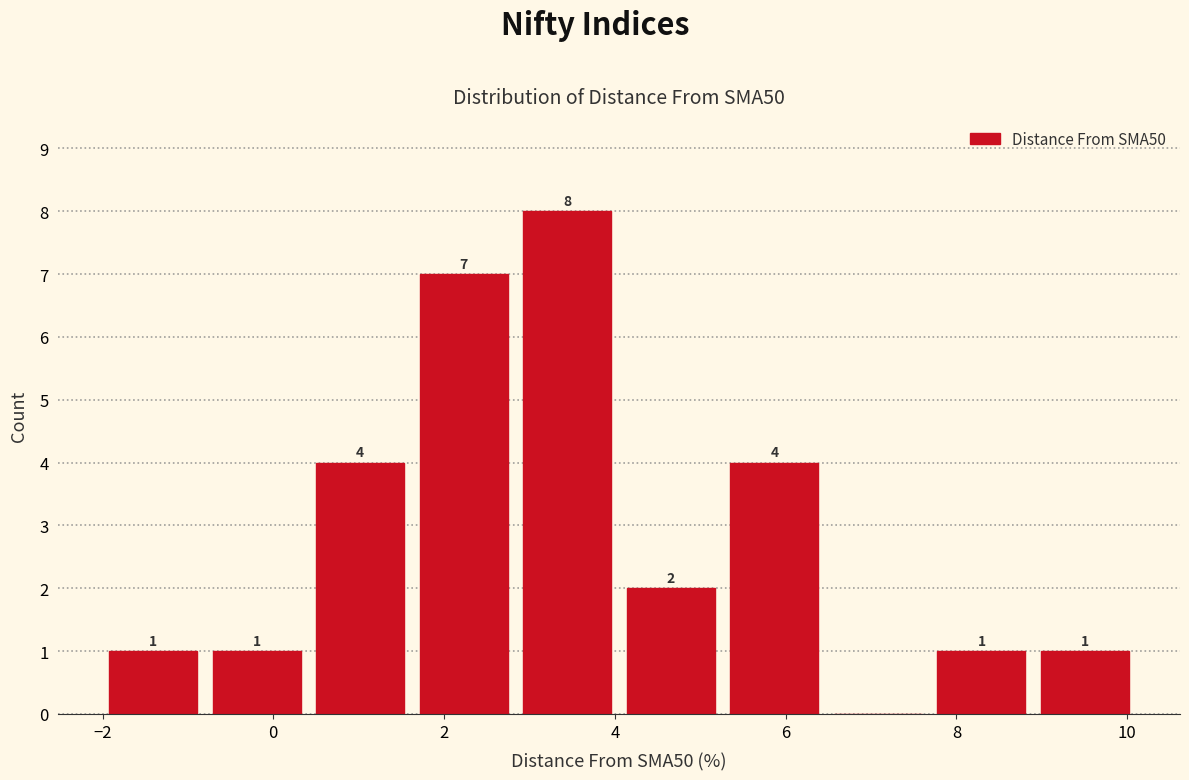

Over which range of the x-axis is the bar tallest?

3.0 to 4.2